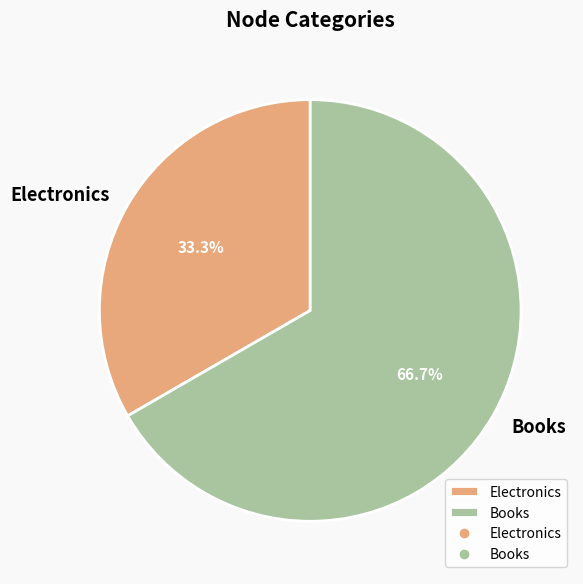

Which slice represents more than half of the pie?

Books